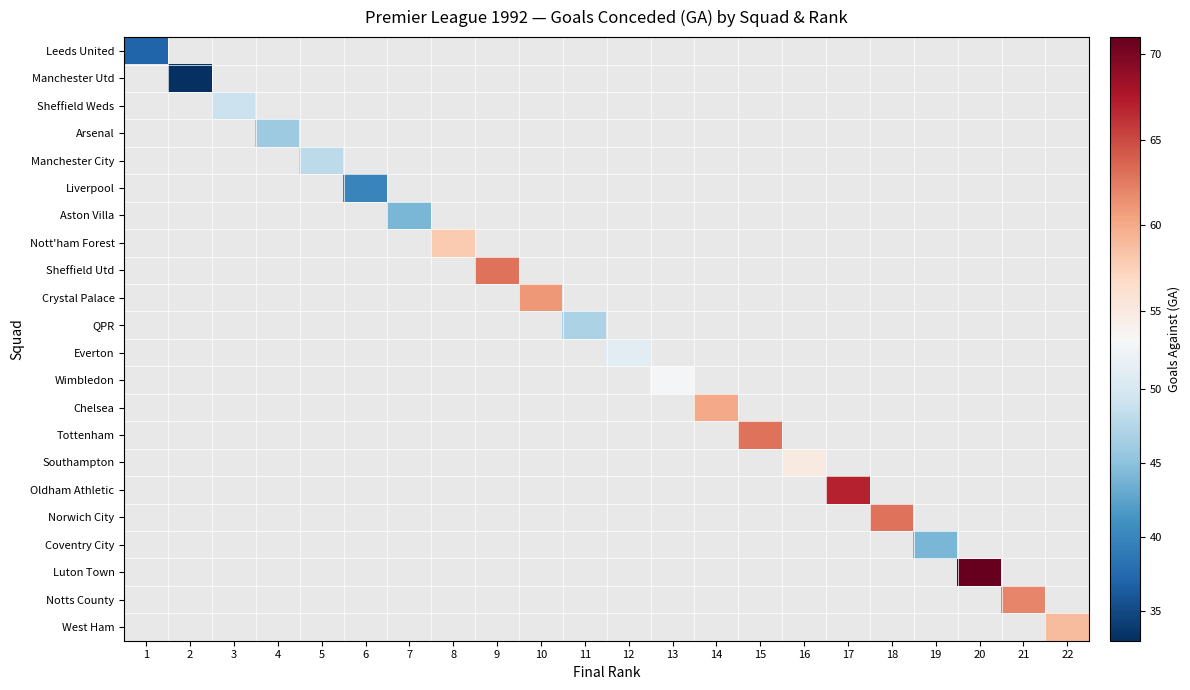

Which has a higher value, 16 or 22?

22